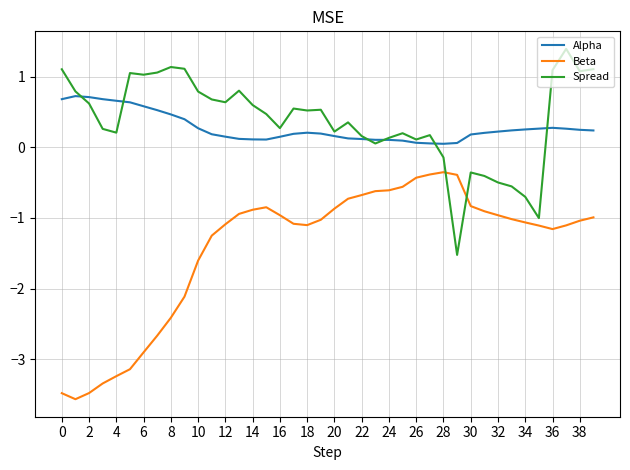

What is the average value of the Alpha series?

0.3